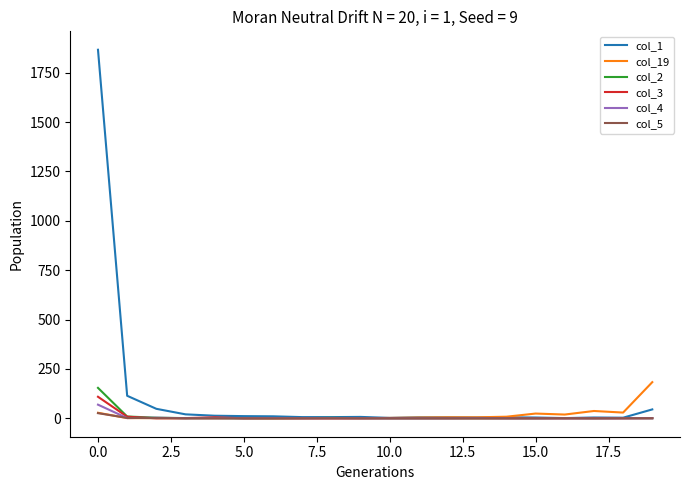

What are all the series names shown in the legend?

col_1, col_19, col_2, col_3, col_4, col_5